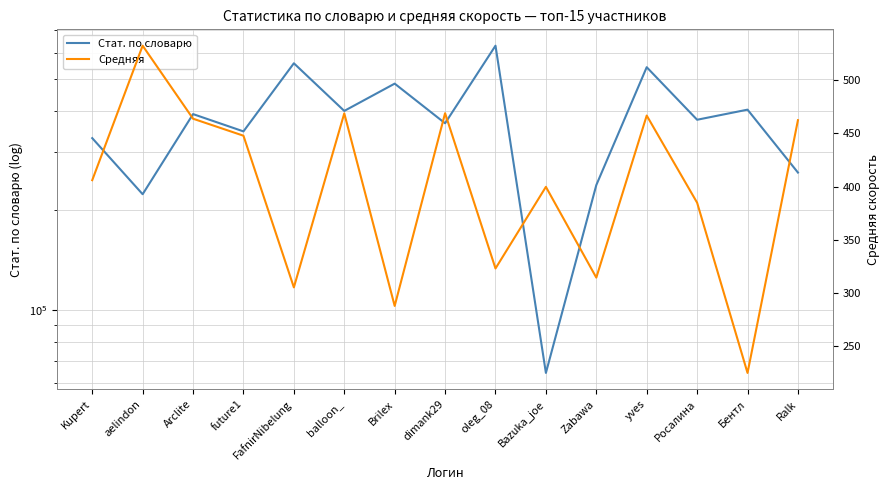

What is the sum of all Стат. по словарю values?

5615697.0